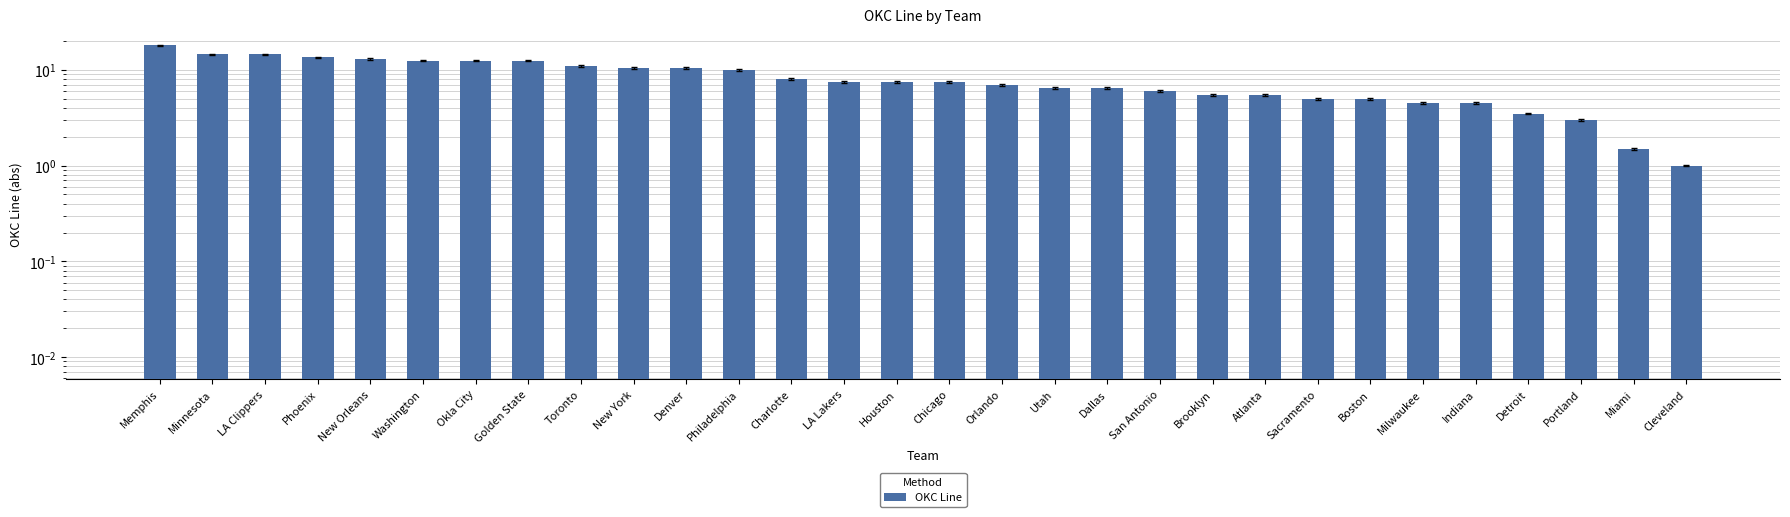

Does the chart contain stacked bars?

No